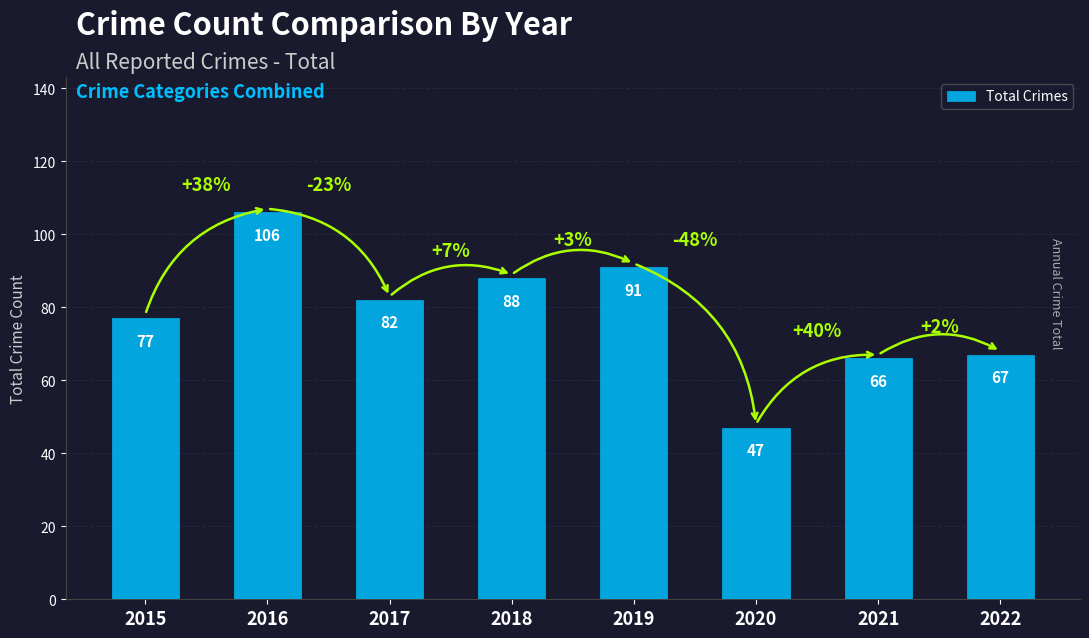

What is the sum of all values?

624